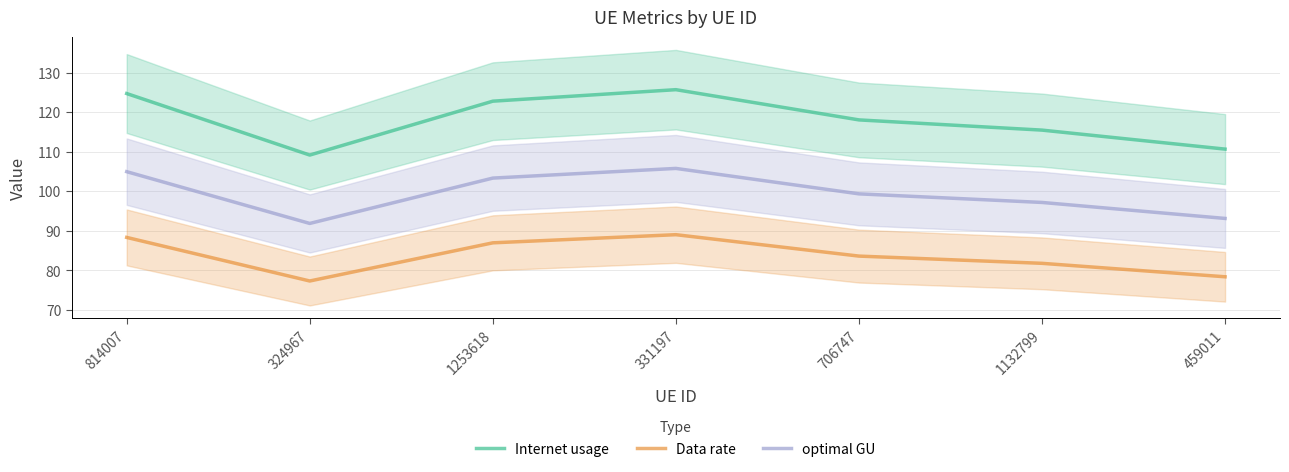

How many lines are shown in the chart?

3